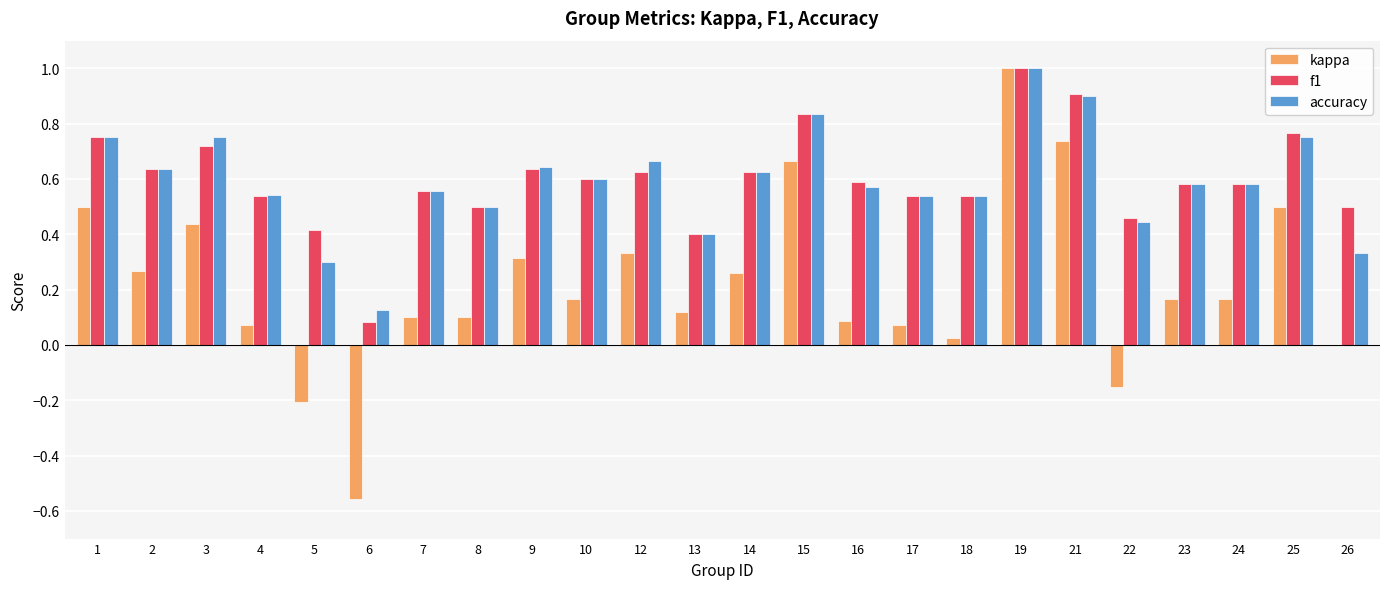

What is the total value across all series at 15?

2.3